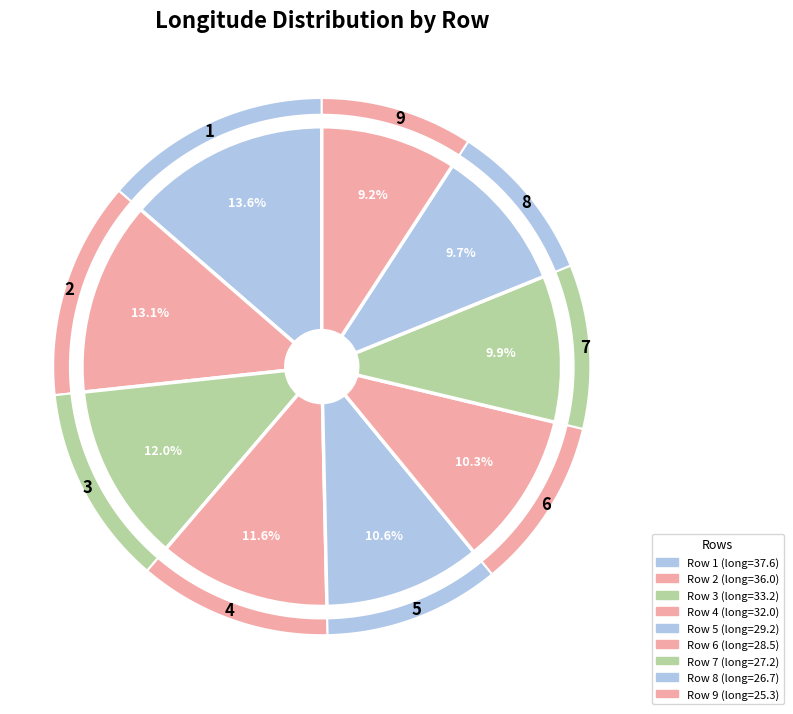

To the nearest percent, what portion does 6 represent?

10%